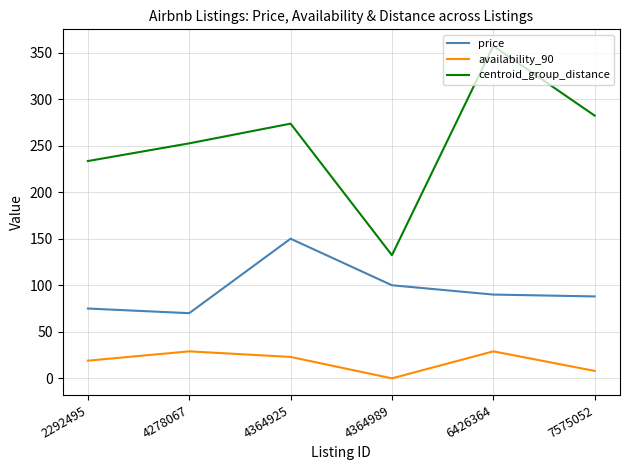

Does the chart have visible grid lines?

Yes